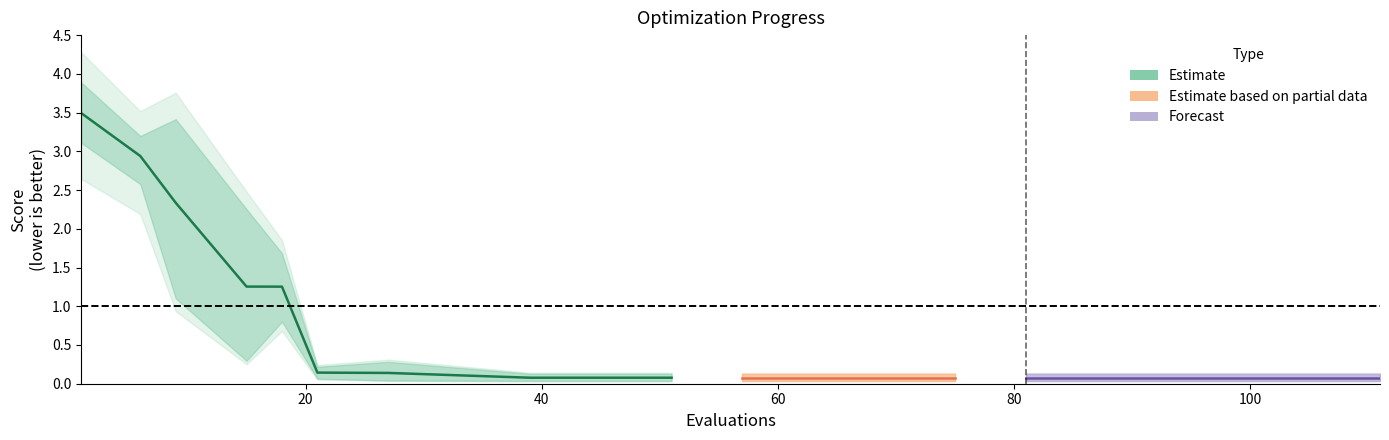

How many values exceed 1?

5